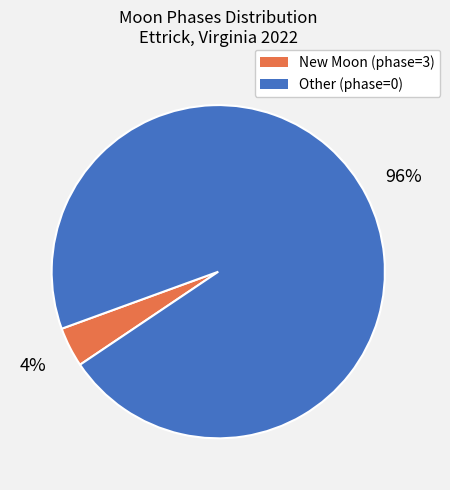

To the nearest percent, what is the average slice percentage?

50%